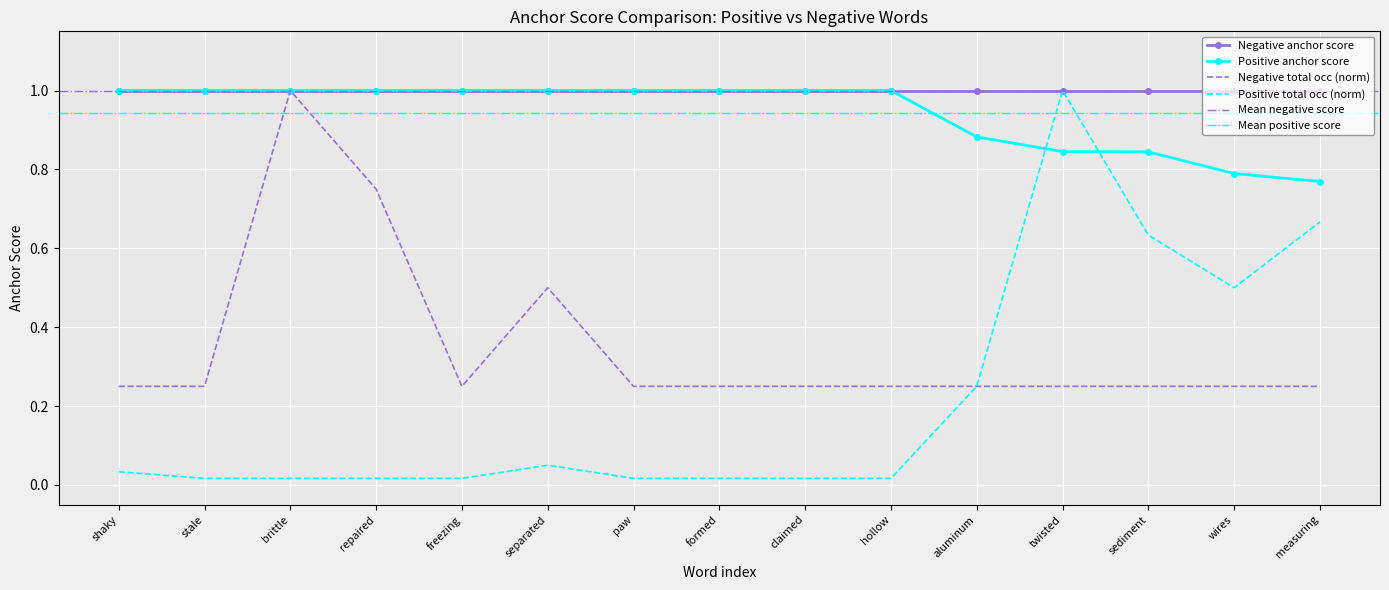

What is the total value across all series at stale?

1.3